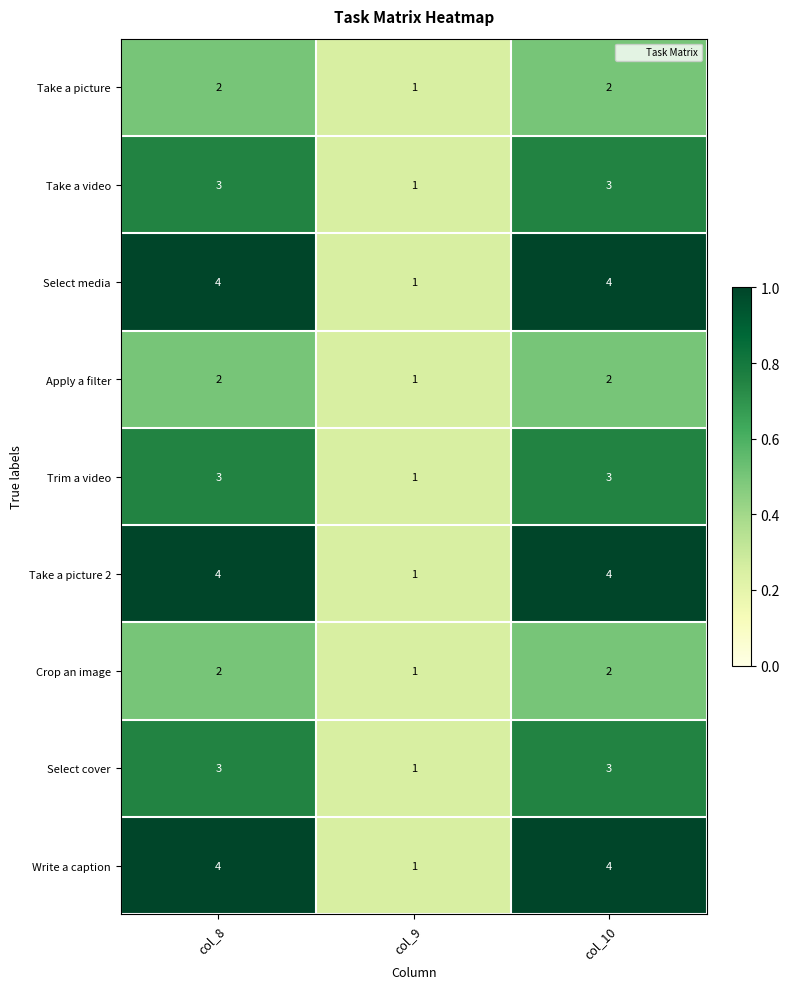

Is it true that Trim a video equals 1 at col_9?

True